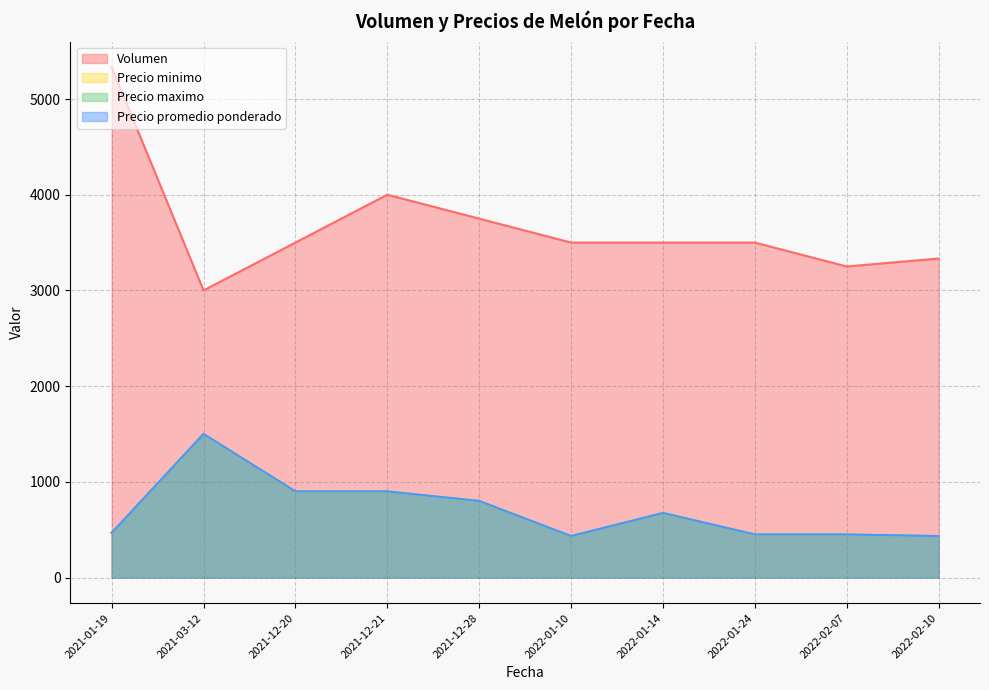

Is it true that Precio minimo equals 971 at 2022-01-24?

False